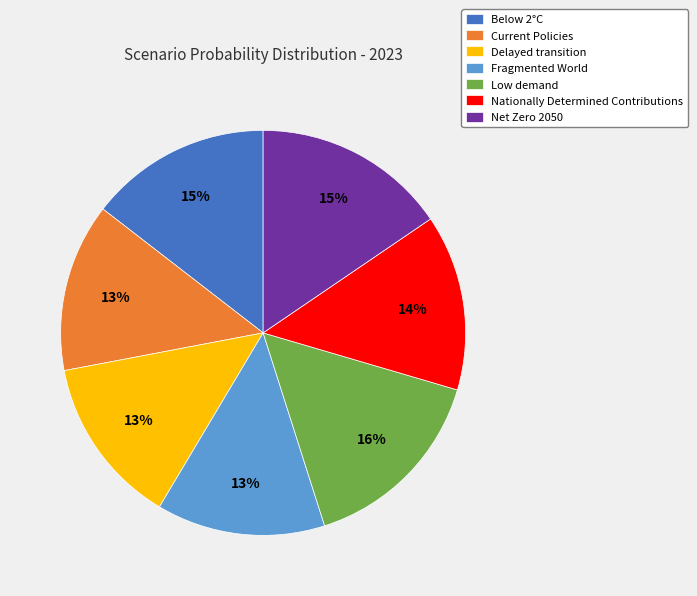

Is it true that Nationally Determined Contributions is 6% of the pie?

False